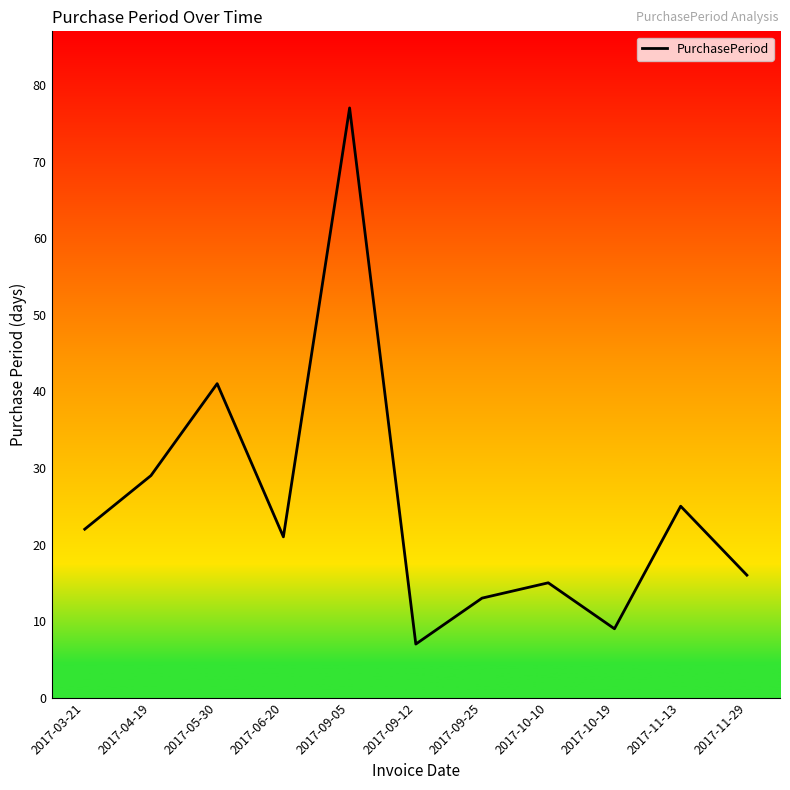

The chart shows a value of 16 at 2017-11-29. True or false?

True